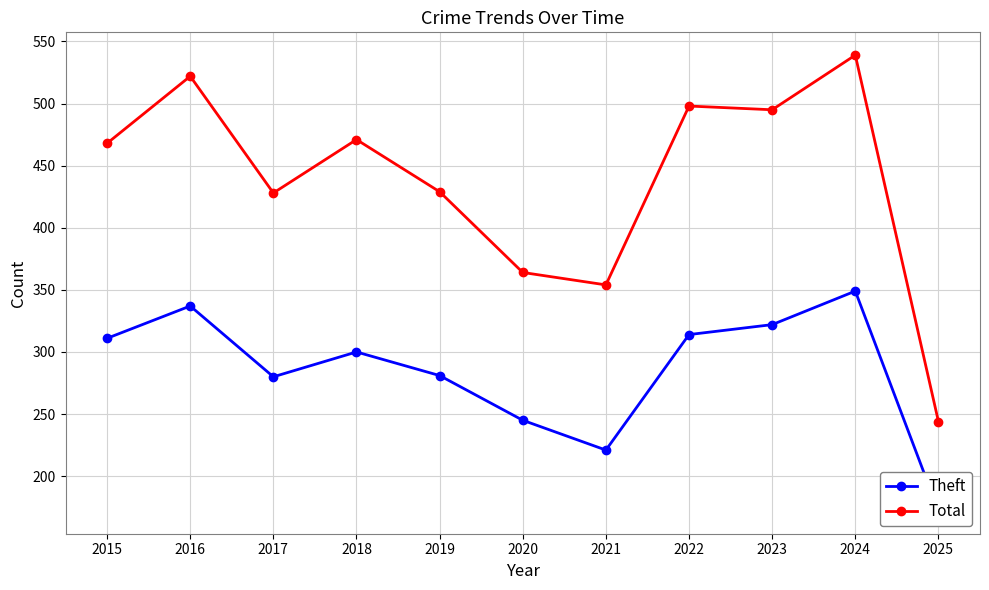

At which category does Total reach its first local valley?

2017